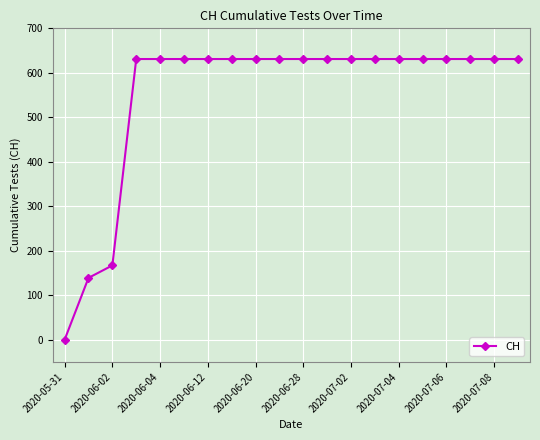

What is the greatest value displayed?

631